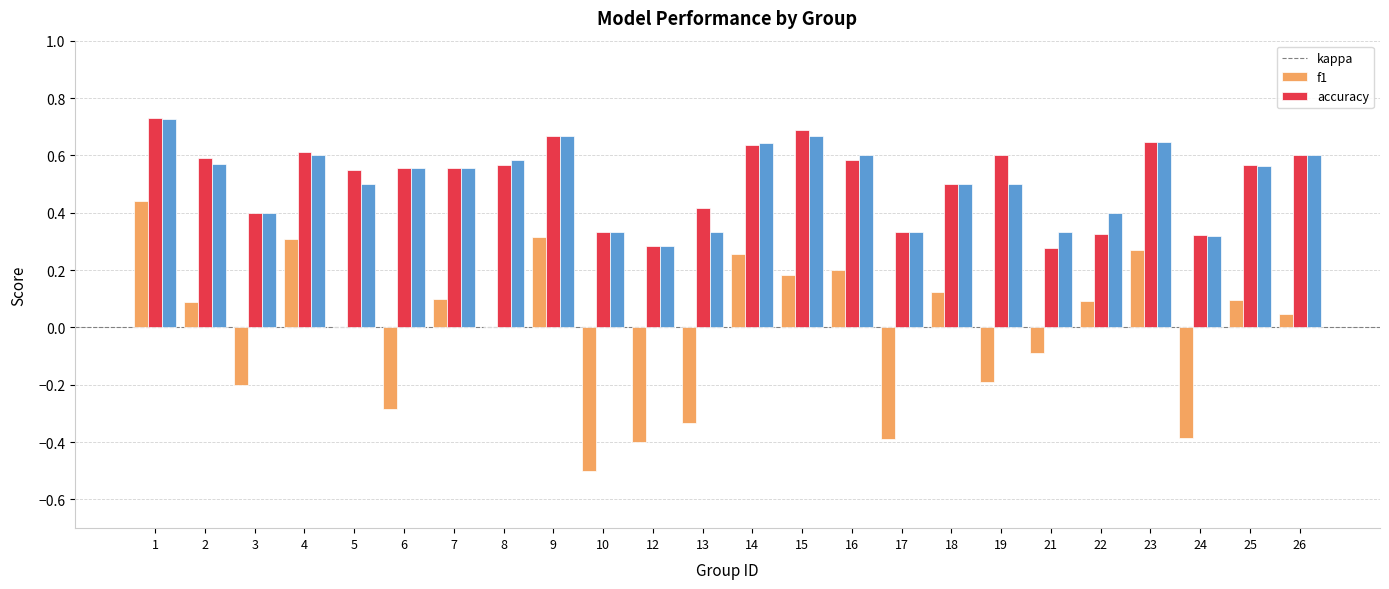

The accuracy series shows 0.6 at 4. True or false?

True